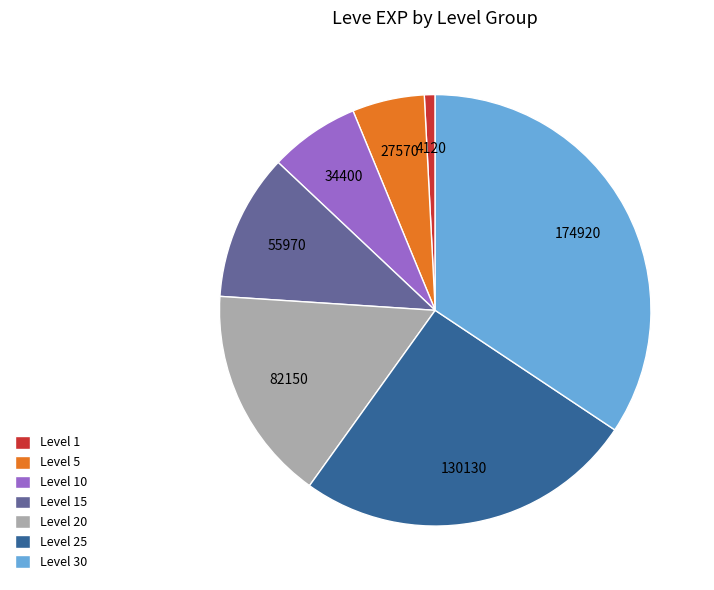

Is the sum of Level 25 and Level 1 greater than half?

No